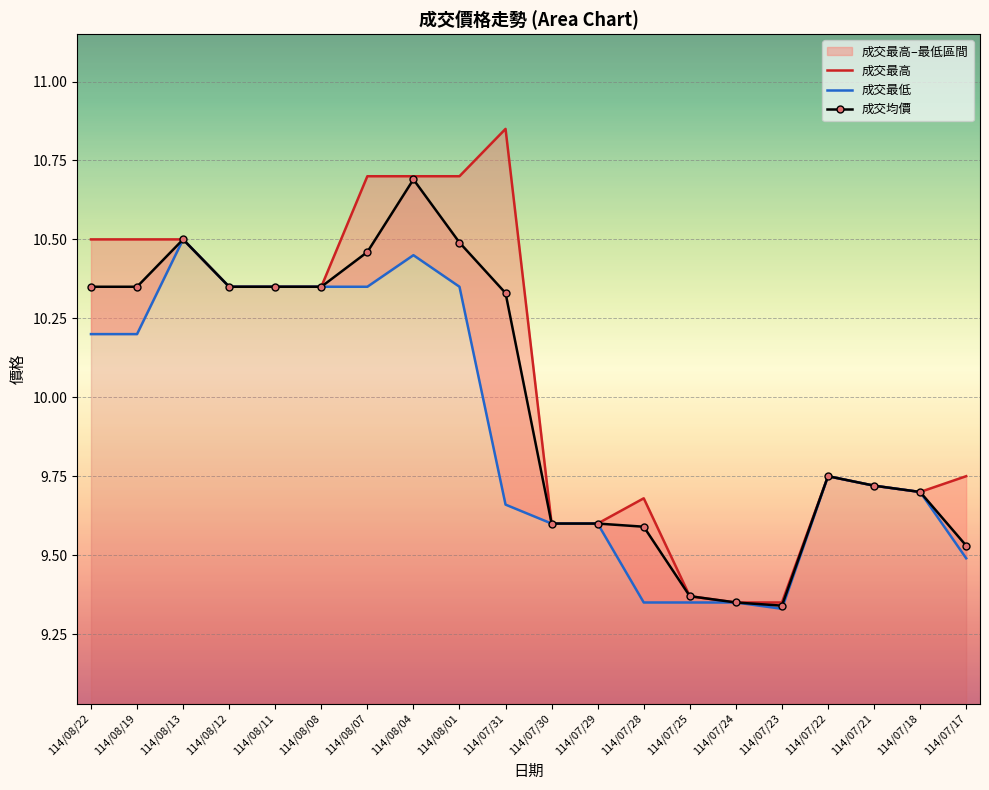

True or false: 成交均價 and 成交最高 cross at least once.

False